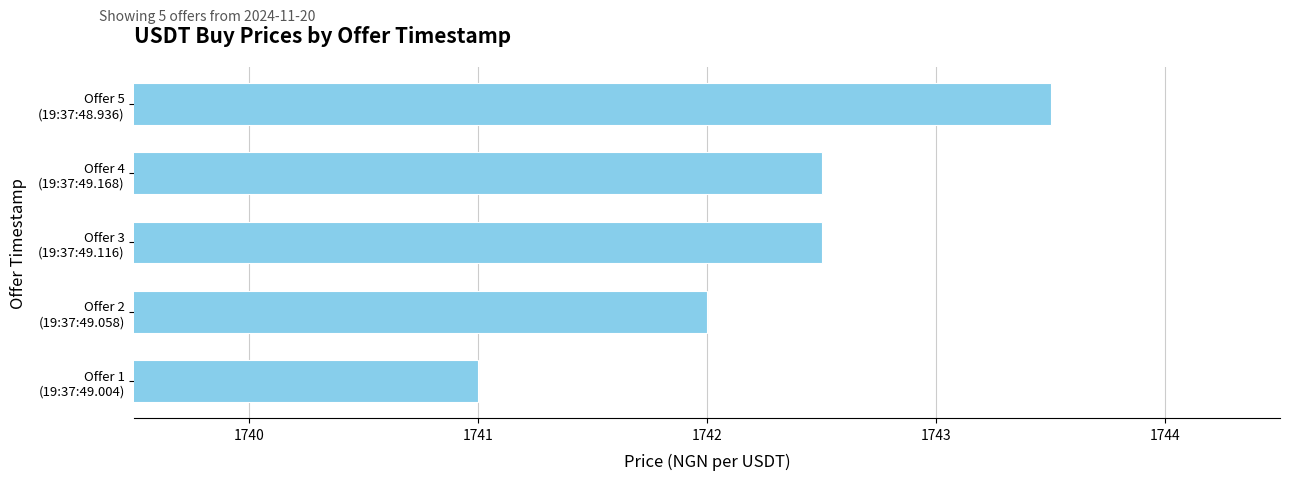

What is the difference between the maximum and minimum values?

2.5